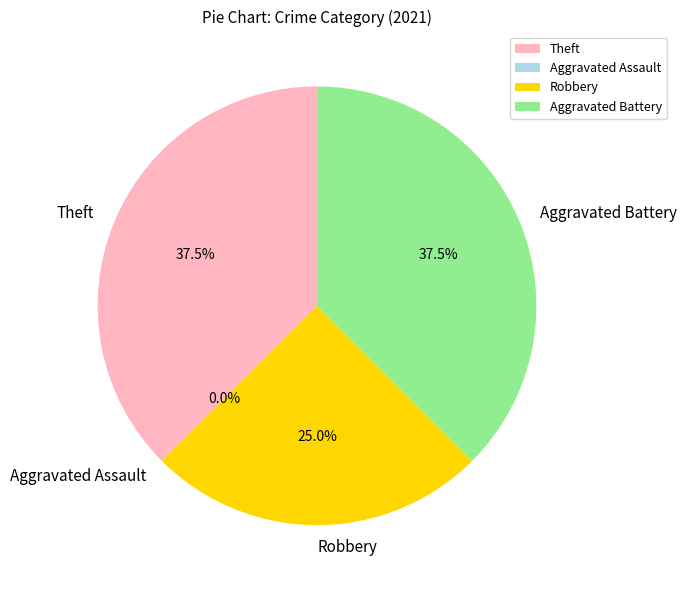

Rank the categories by value from highest to lowest.

Theft, Aggravated Battery, Robbery, Aggravated Assault